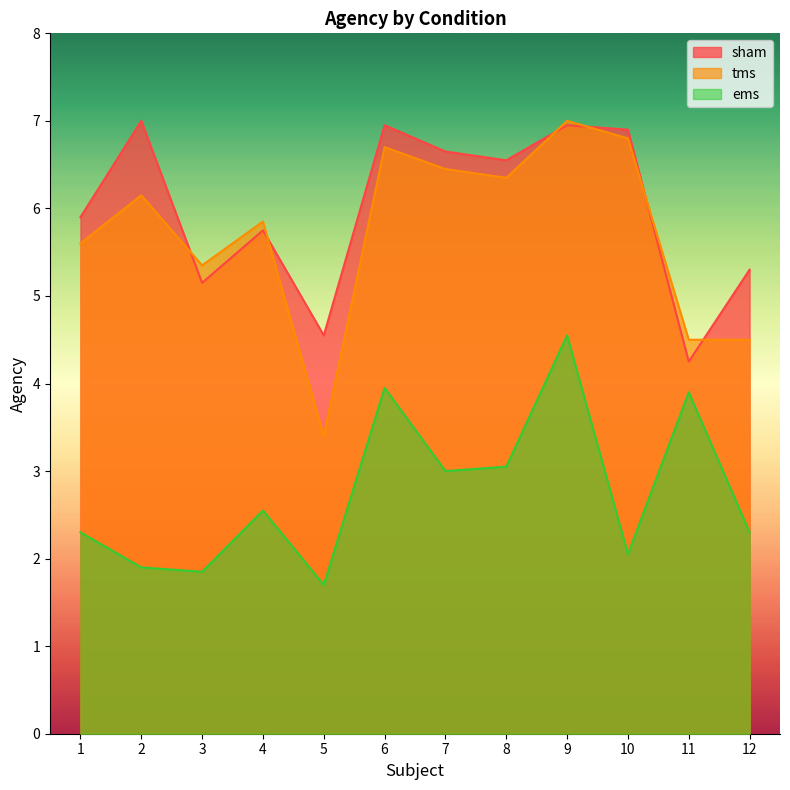

The sham series shows 6.7 at 7. True or false?

True